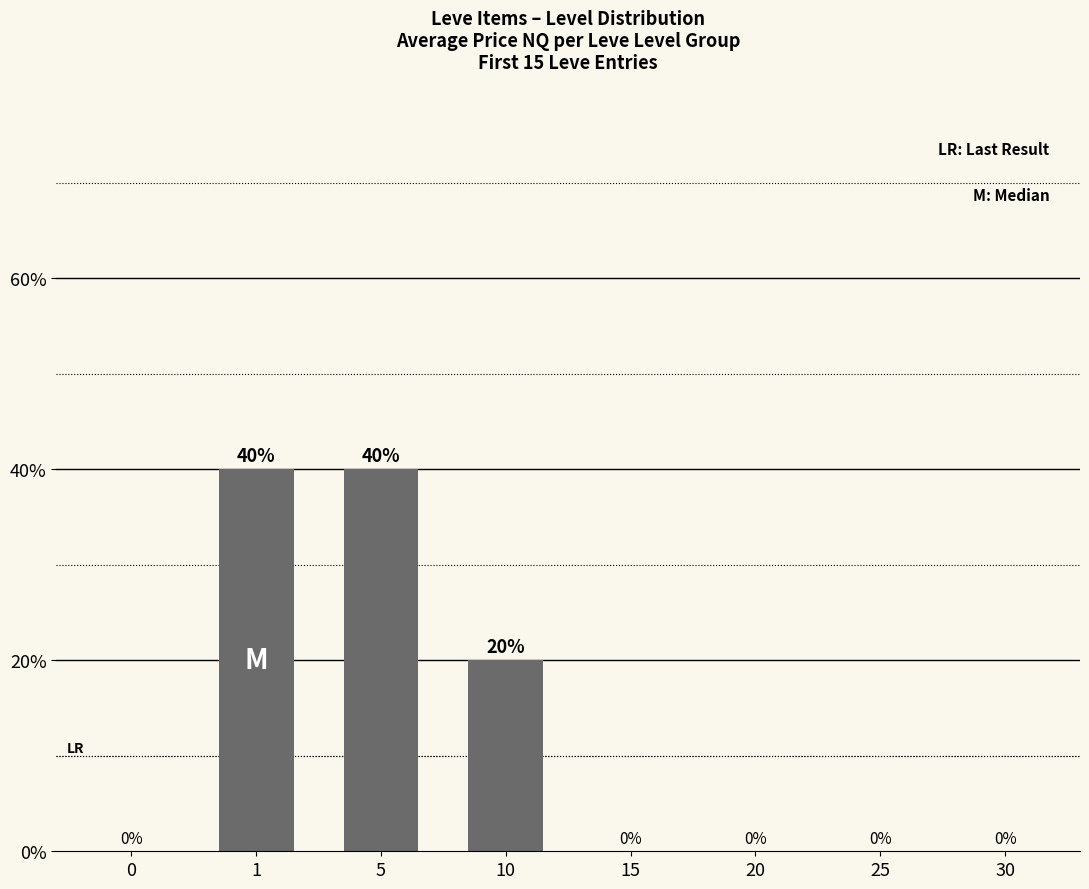

Count the number of categories in the chart.

8